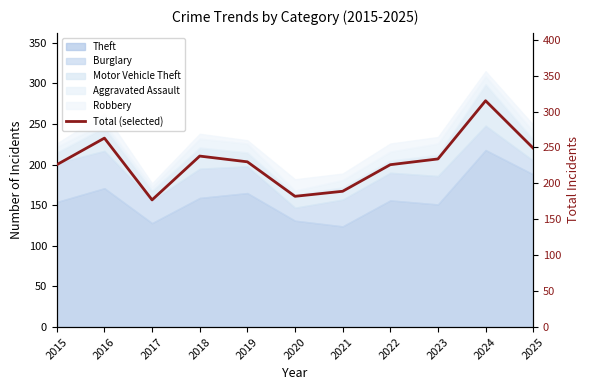

Rank the categories by value from lowest to highest.

2017, 2020, 2021, 2015, 2022, 2019, 2023, 2018, 2025, 2016, 2024